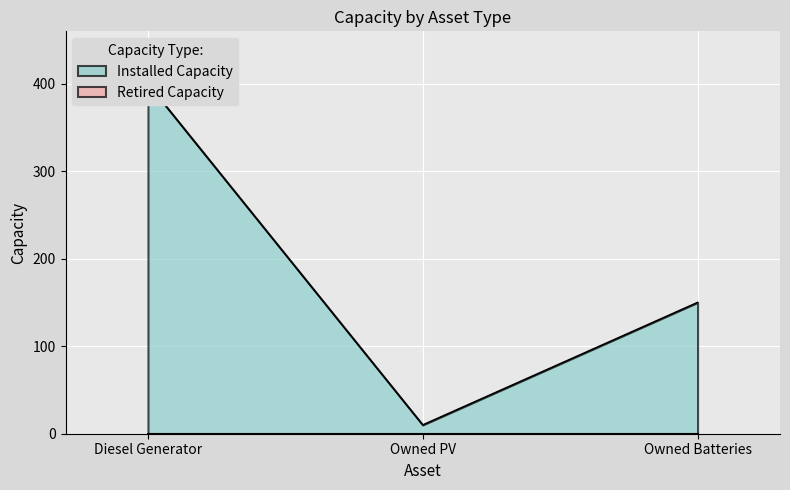

Where does the data first go above 150?

Diesel Generator